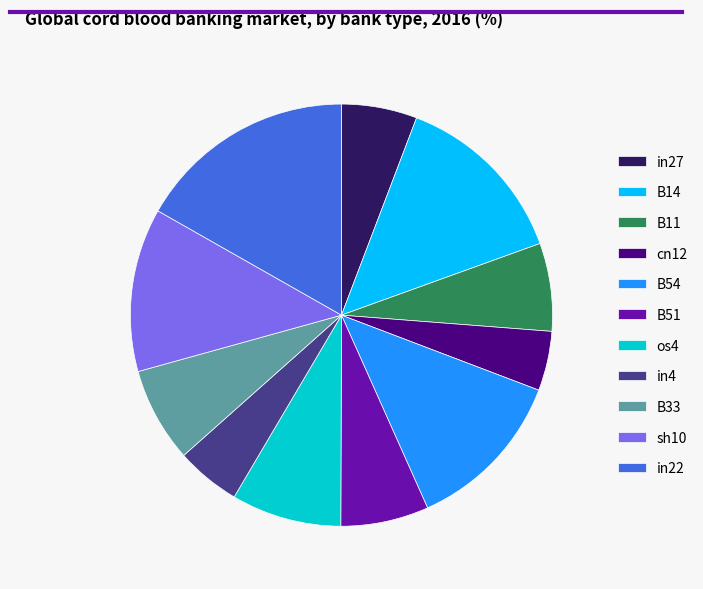

Between B33 and cn12, which is larger?

B33